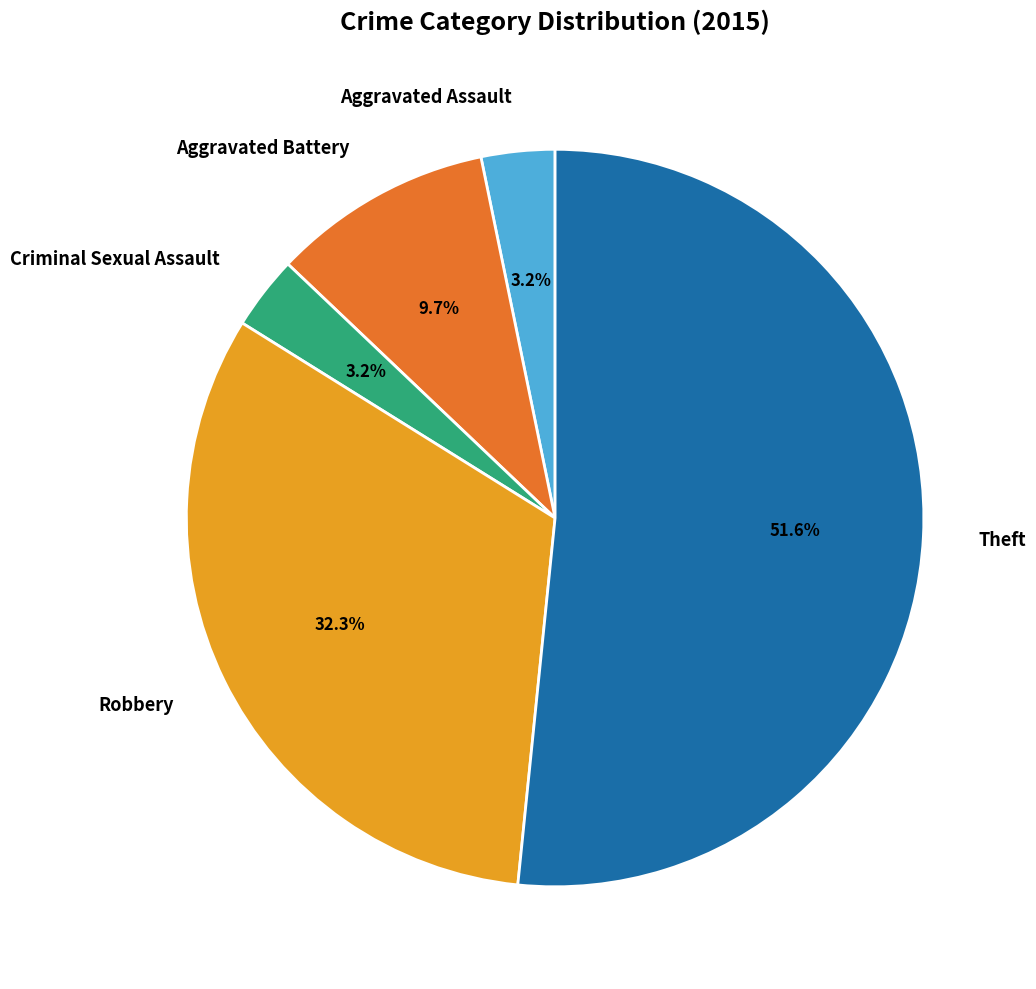

Combined, what portion of the pie is Aggravated Battery and Aggravated Assault?

12.9%